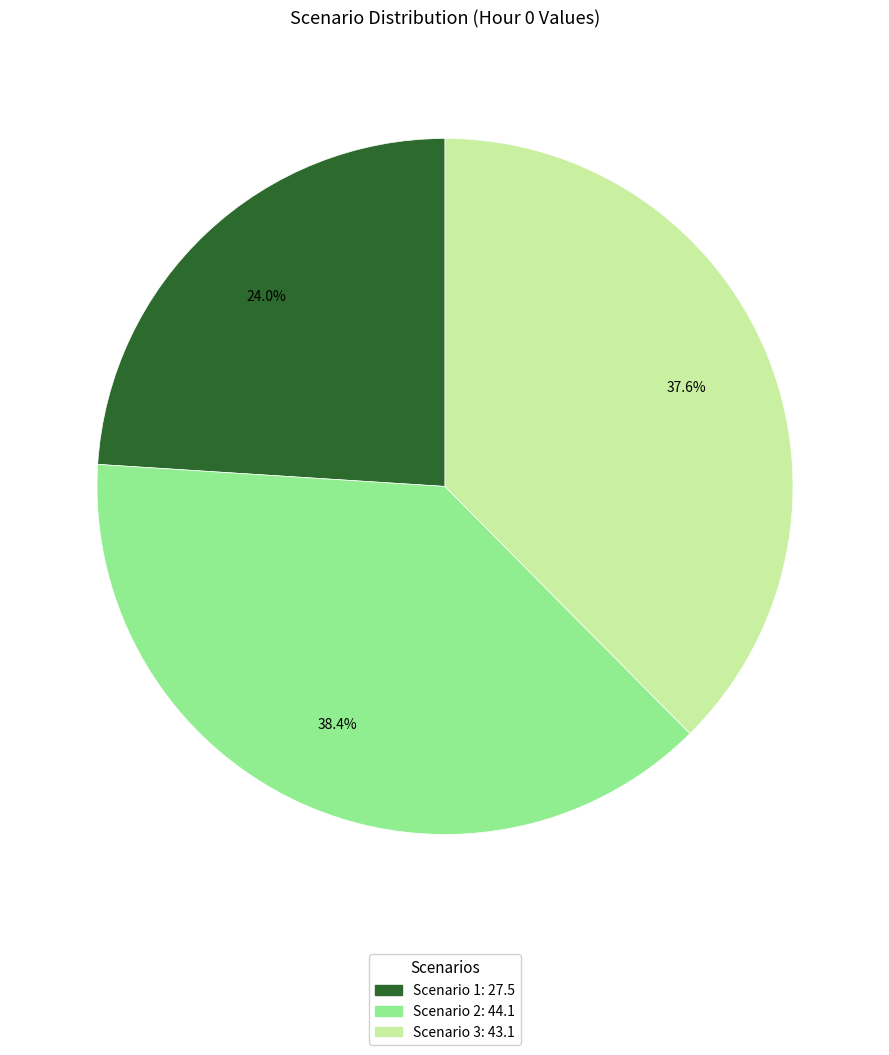

What is the ratio of the value at Scenario 1 to the value at Scenario 3?

0.6